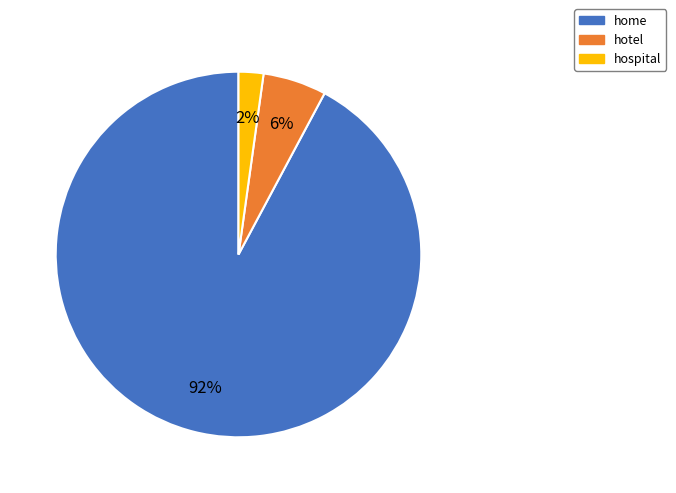

To the nearest percent, what is the difference between the largest and smallest slice percentages?

90%